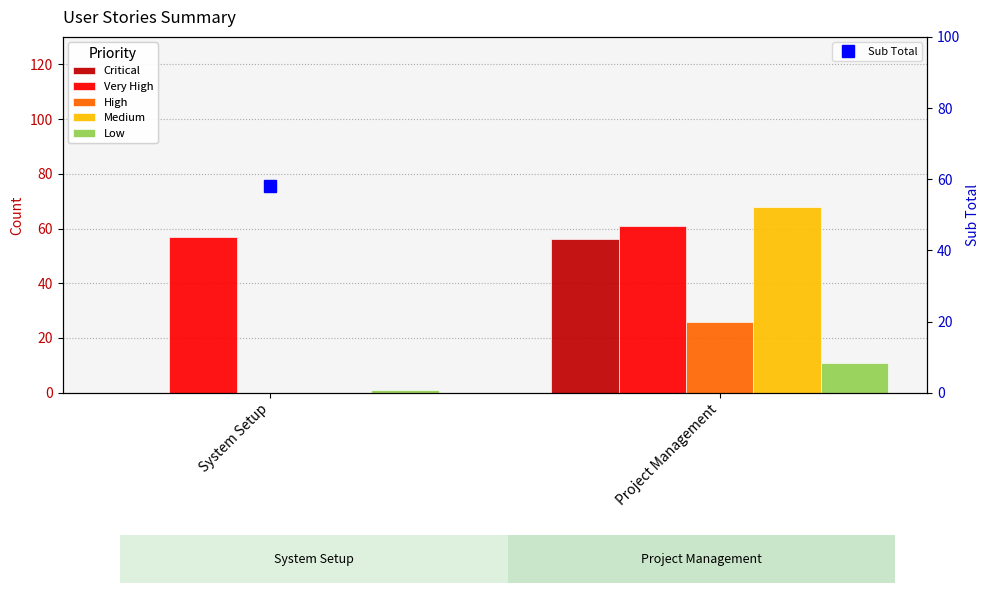

Reading left to right, list all the values displayed in this chart.

Critical: 0	56
Very High: 57	61
High: 0	26
Medium: 0	68
Low: 1	11
Sub Total: 58	222